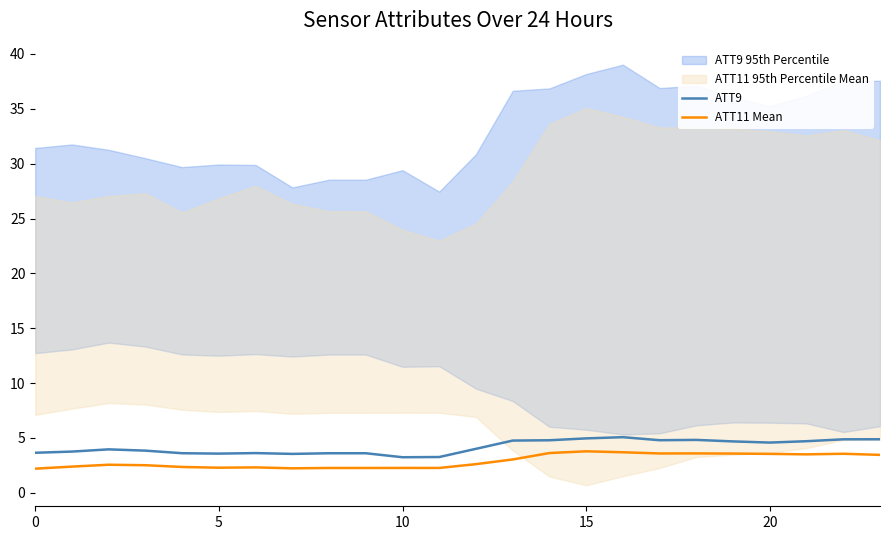

How many categories are shown in the chart?

24